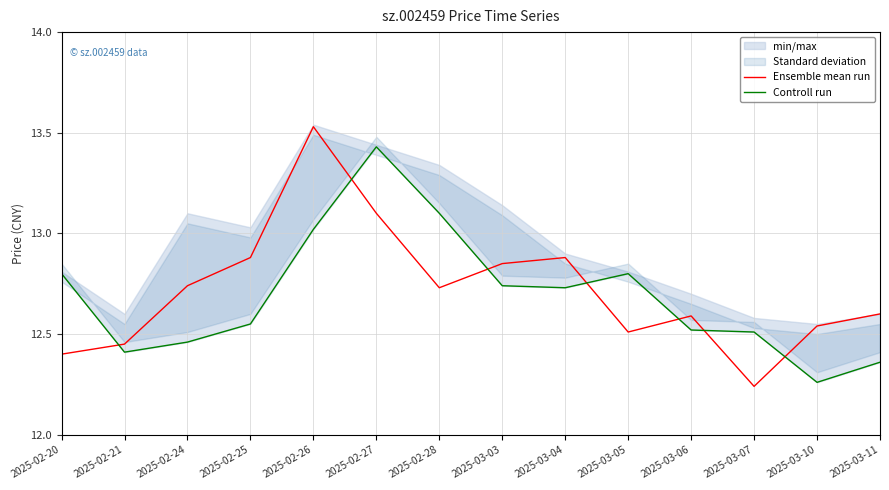

Reading left to right, transcribe all the data shown in this chart.

Ensemble mean run: 12.4	12.4	12.7	12.9	13.5	13.1	12.7	12.8	12.9	12.5	12.6	12.2	12.5	12.6
Controll run: 12.8	12.4	12.5	12.6	13.0	13.4	13.1	12.7	12.7	12.8	12.5	12.5	12.3	12.4